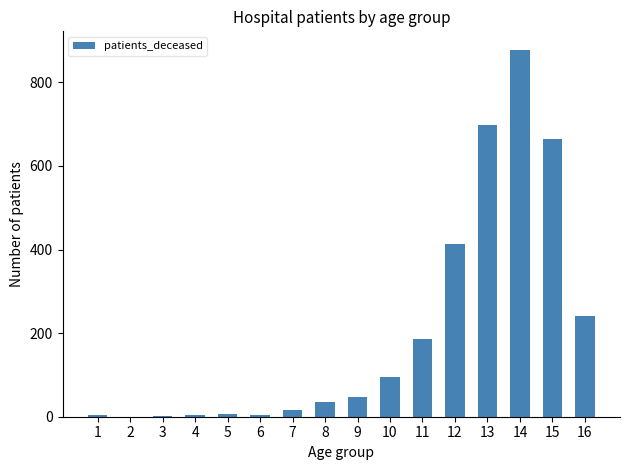

Count the number of data series in this chart.

1